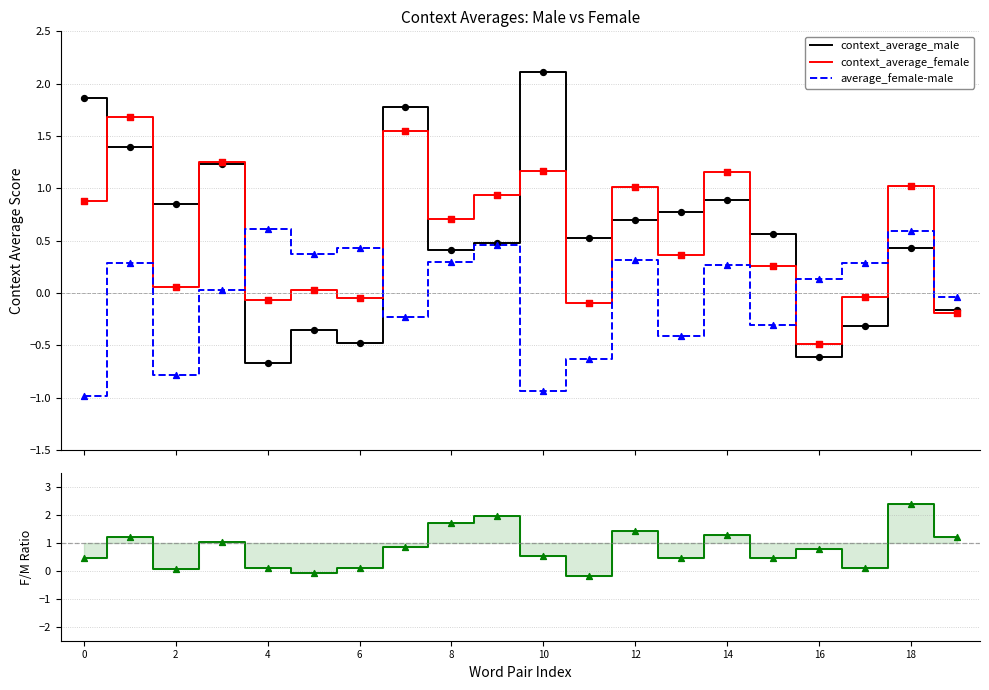

Is the value of context_average_female at 13 greater than the value of context_average_male at 0?

No